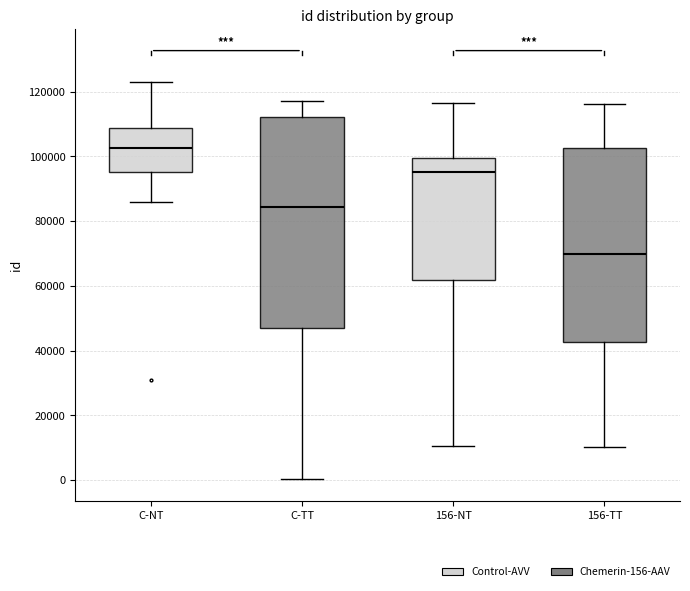

Where does the median line of the box for C-NT sit on the y-axis? The values are not printed on the chart, so give them approximately, as read against the axis.

102000